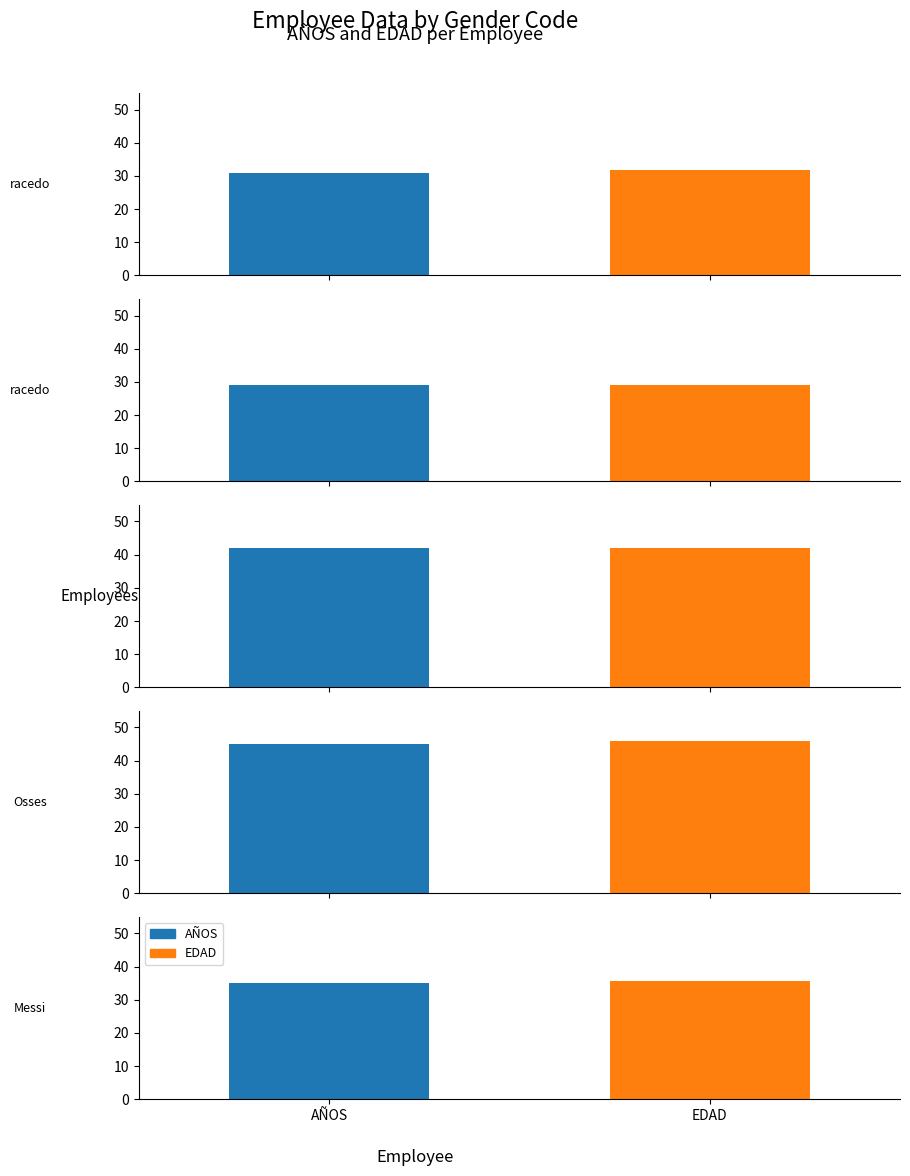

What is the minimum value shown in the chart?

29.0